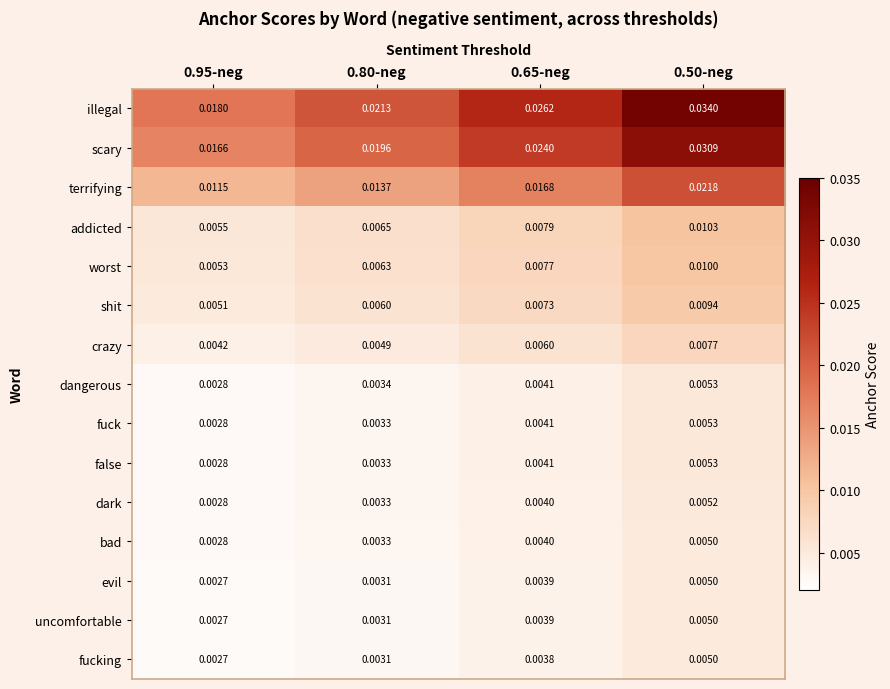

Which series has the widest spread of values?

illegal